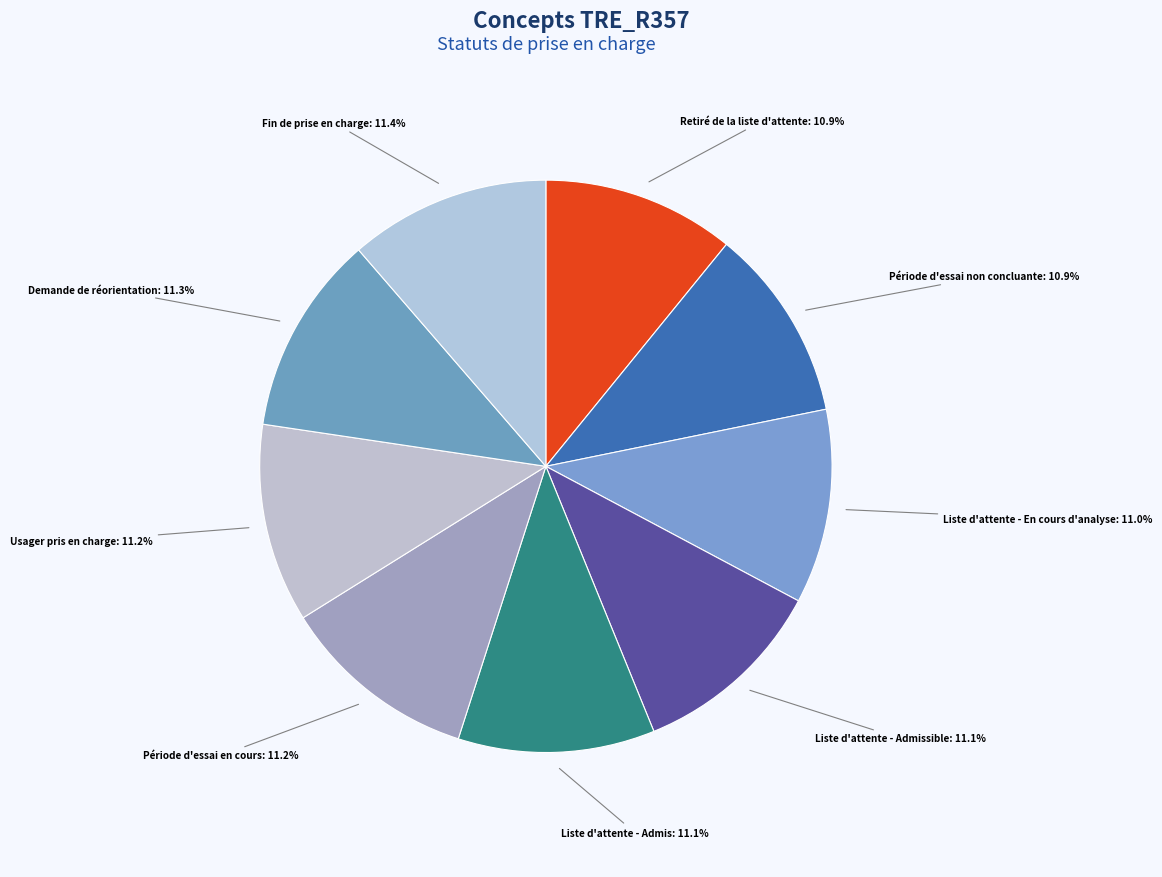

Is the sum of Retiré de la liste d'attente and Liste d'attente - Admis greater than half?

No